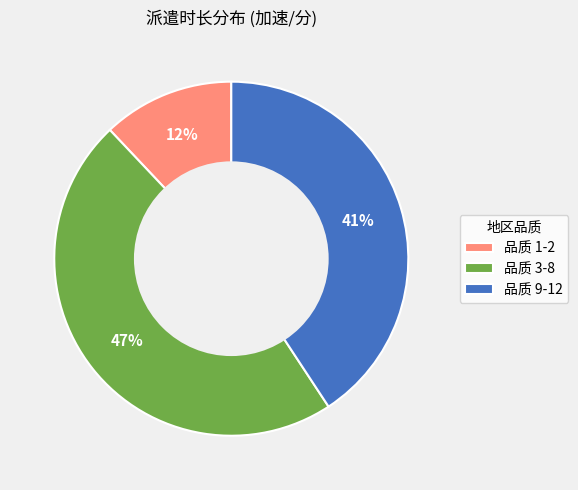

Combined, do 品质 9-12 and 品质 3-8 account for over 50%?

Yes